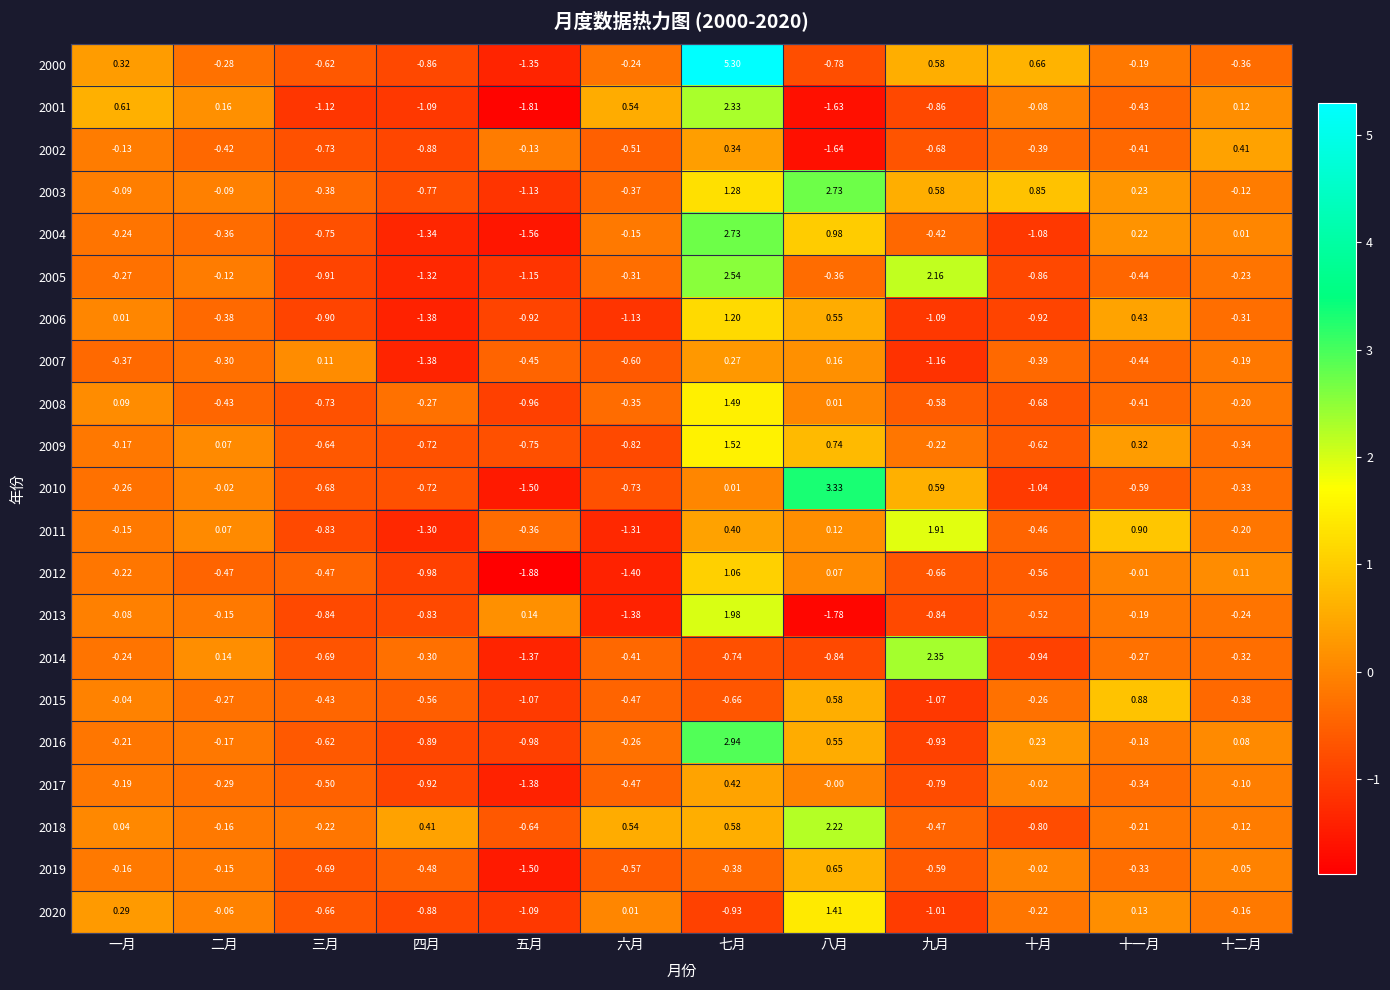

Rank the categories by 2017 value from highest to lowest.

七月, 八月, 十月, 十二月, 一月, 二月, 十一月, 六月, 三月, 九月, 四月, 五月